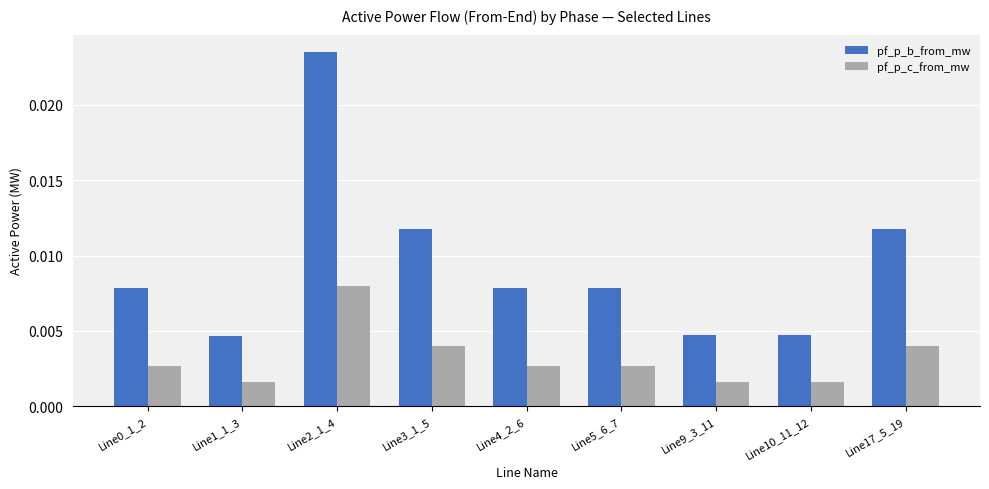

What is the label of the 1st bar from the right?

Line17_5_19